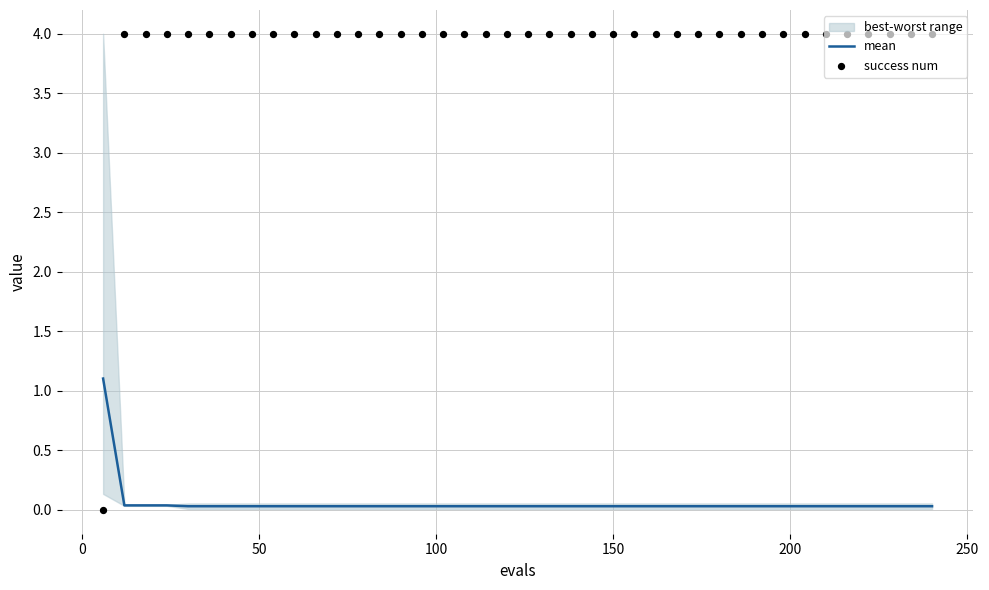

Is the value of mean at 300 greater than the value of success num at 100?

No